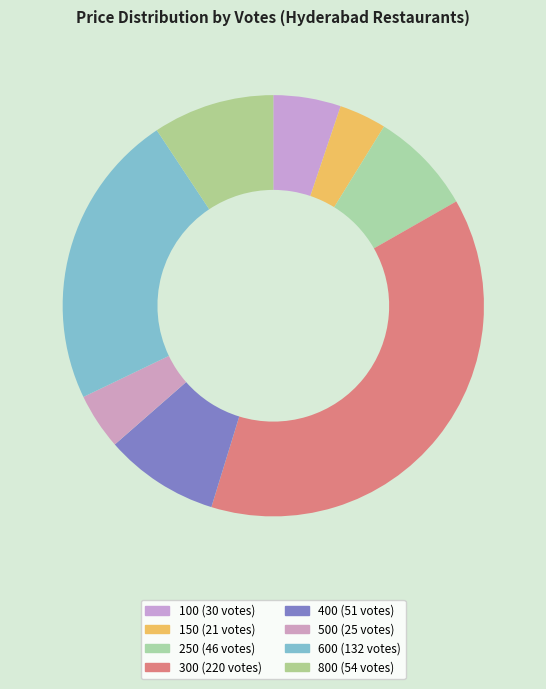

To the nearest percent, what percentage of the pie is 400?

9%